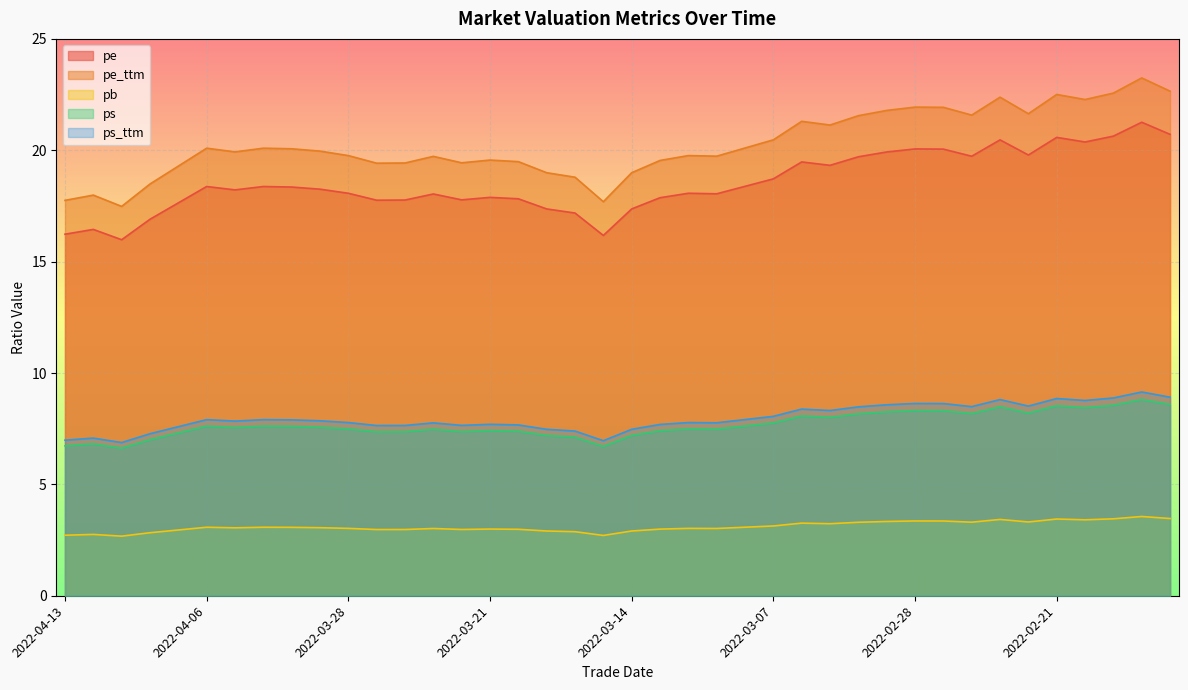

How many lines are shown in the chart?

5